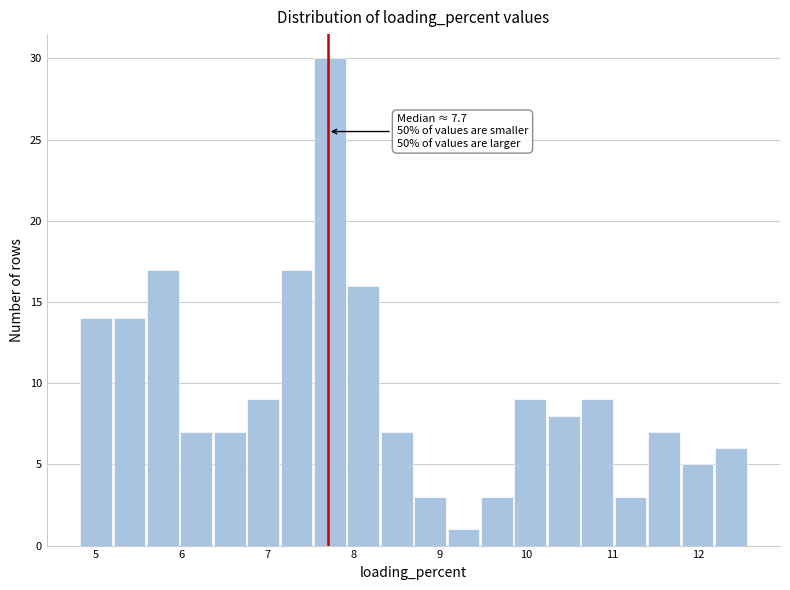

Read against the x-axis, roughly where is the centre of the tallest bar?

7.7